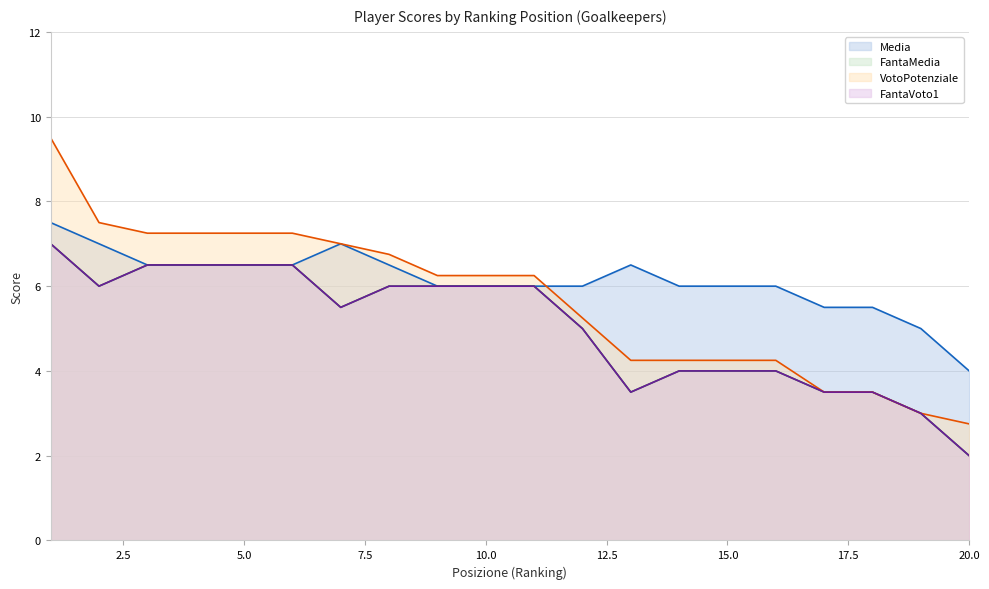

At how many categories does at least one series exceed 6?

12